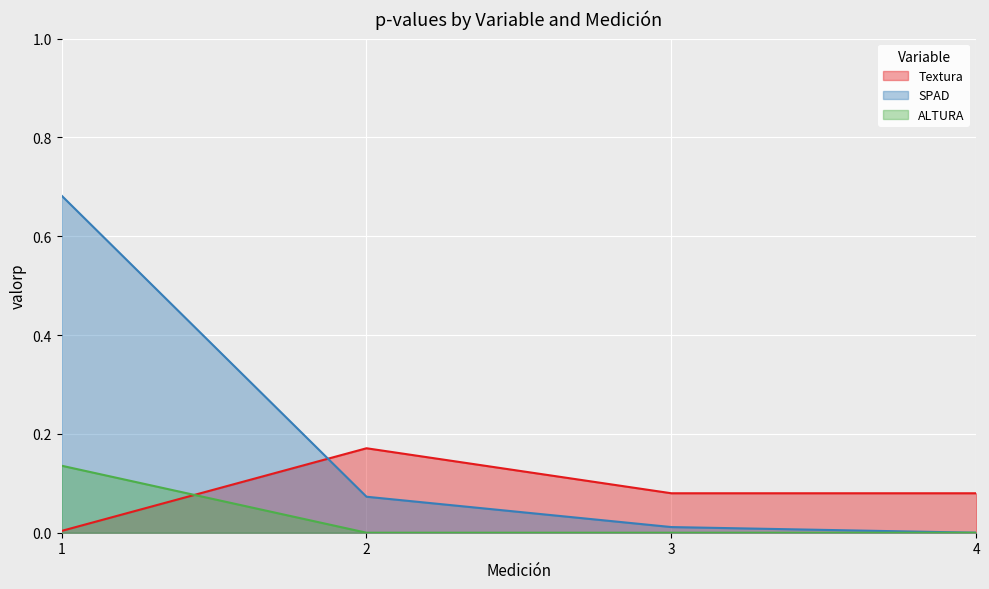

List the series in order of their peak value, lowest first.

ALTURA, Textura, SPAD